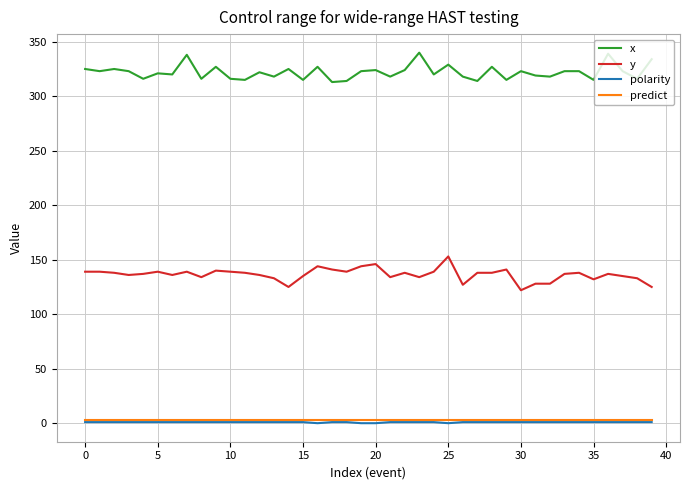

True or false: polarity and y cross at least once.

False